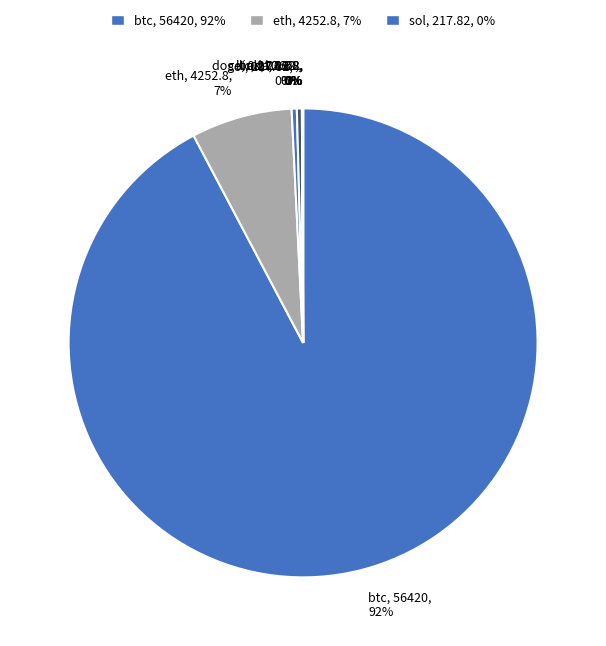

Does any single category account for the majority?

Yes